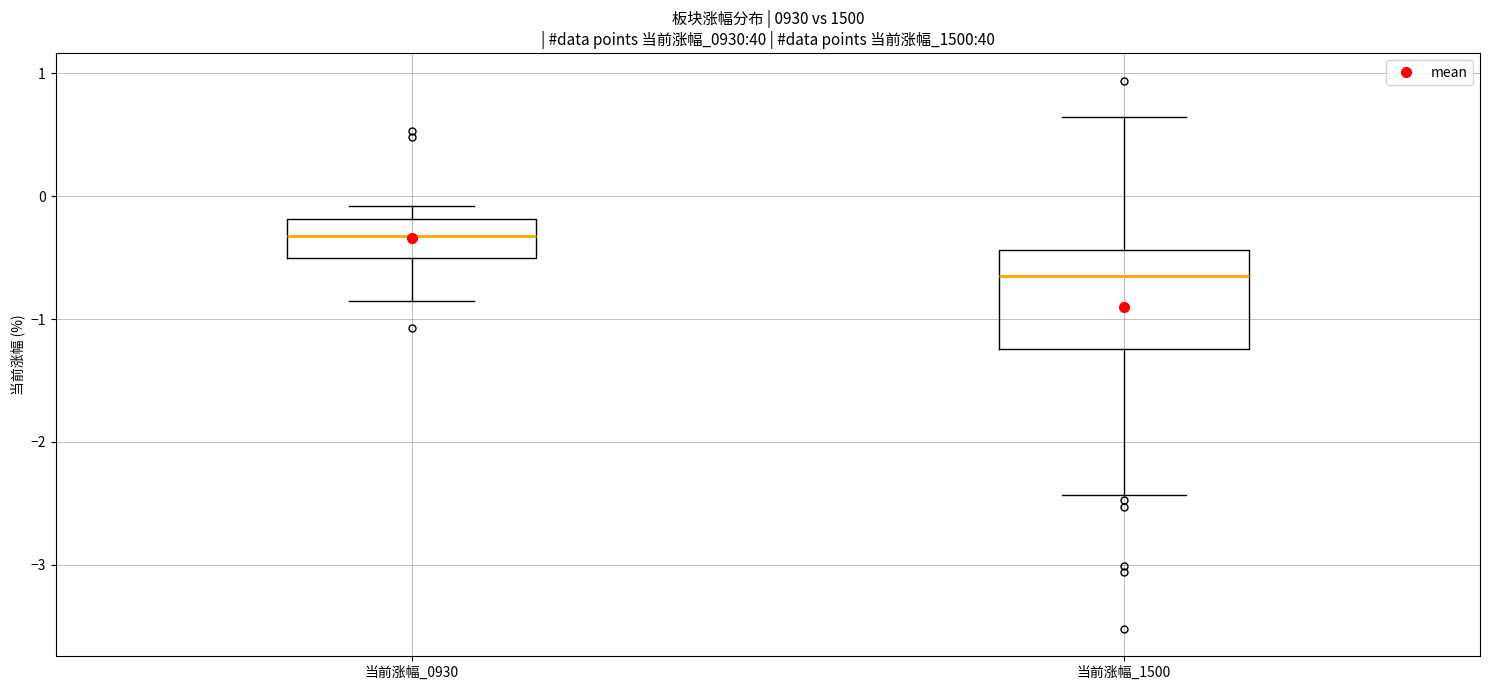

Comparing the boxes themselves (not the whiskers), which one is the tallest?

当前涨幅_1500